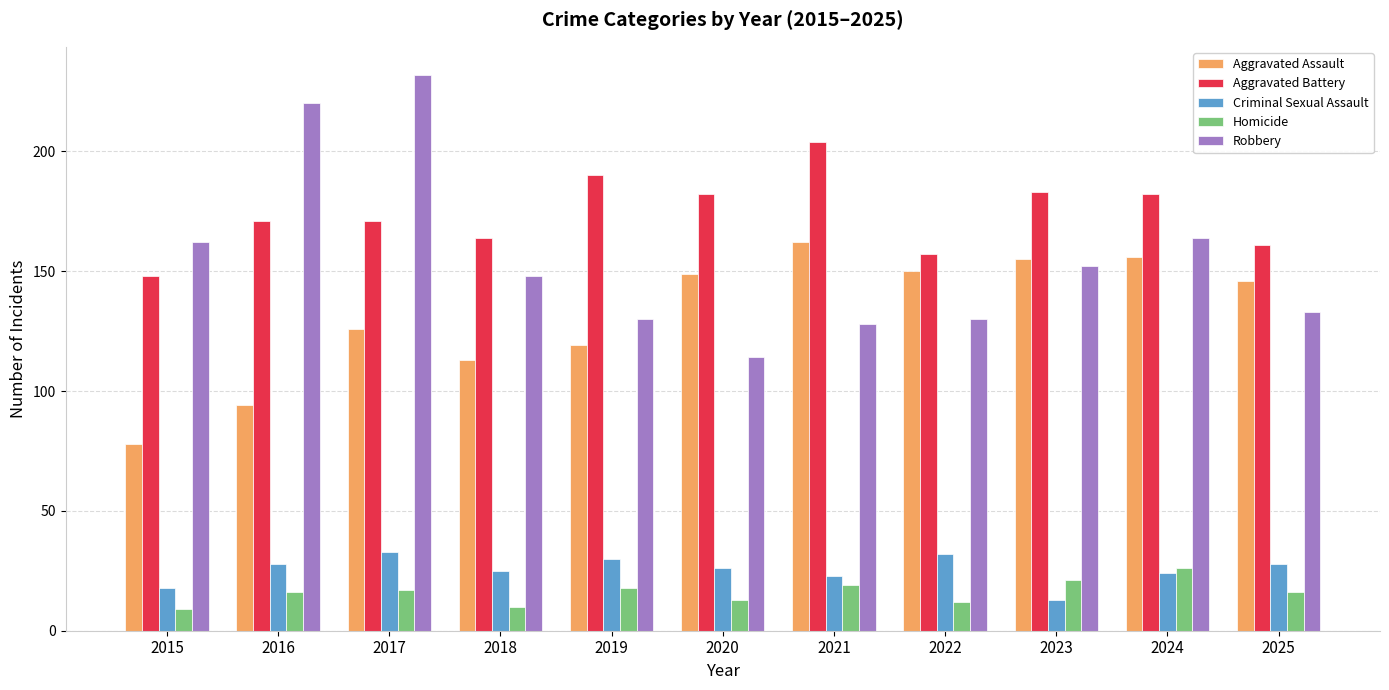

Reading left to right, transcribe all the data shown in this chart.

Aggravated Assault: 2015=78	2016=94	2017=126	2018=113	2019=119	2020=149	2021=162	2022=150	2023=155	2024=156	2025=146
Aggravated Battery: 2015=148	2016=171	2017=171	2018=164	2019=190	2020=182	2021=204	2022=157	2023=183	2024=182	2025=161
Criminal Sexual Assault: 2015=18	2016=28	2017=33	2018=25	2019=30	2020=26	2021=23	2022=32	2023=13	2024=24	2025=28
Homicide: 2015=9	2016=16	2017=17	2018=10	2019=18	2020=13	2021=19	2022=12	2023=21	2024=26	2025=16
Robbery: 2015=162	2016=220	2017=232	2018=148	2019=130	2020=114	2021=128	2022=130	2023=152	2024=164	2025=133